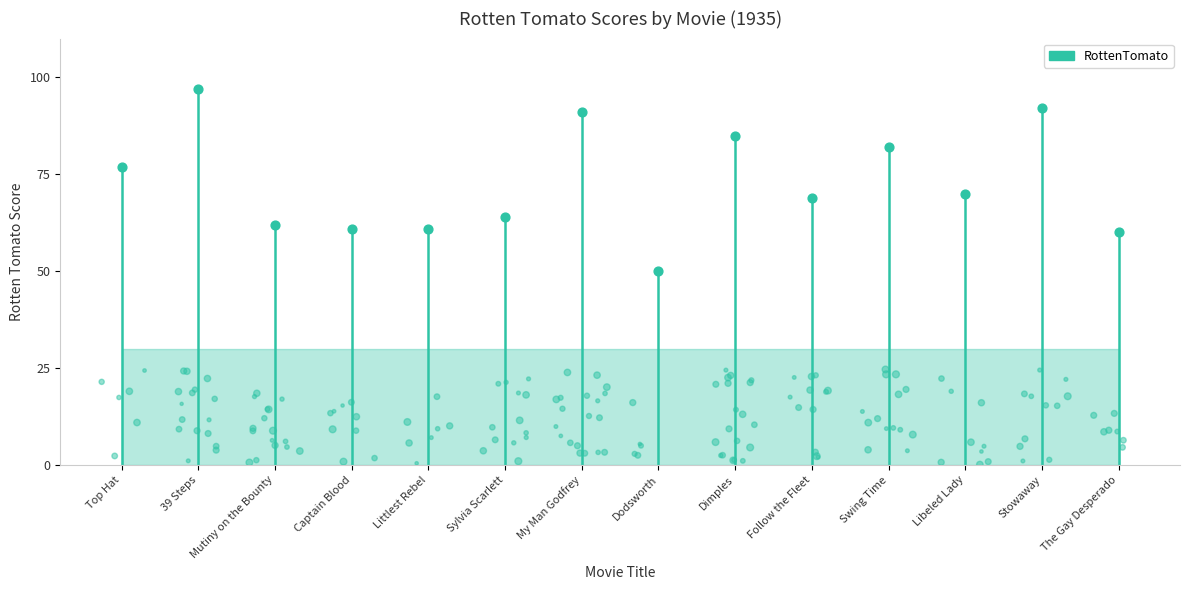

Which has a higher value, The Gay Desperado or Follow the Fleet?

Follow the Fleet